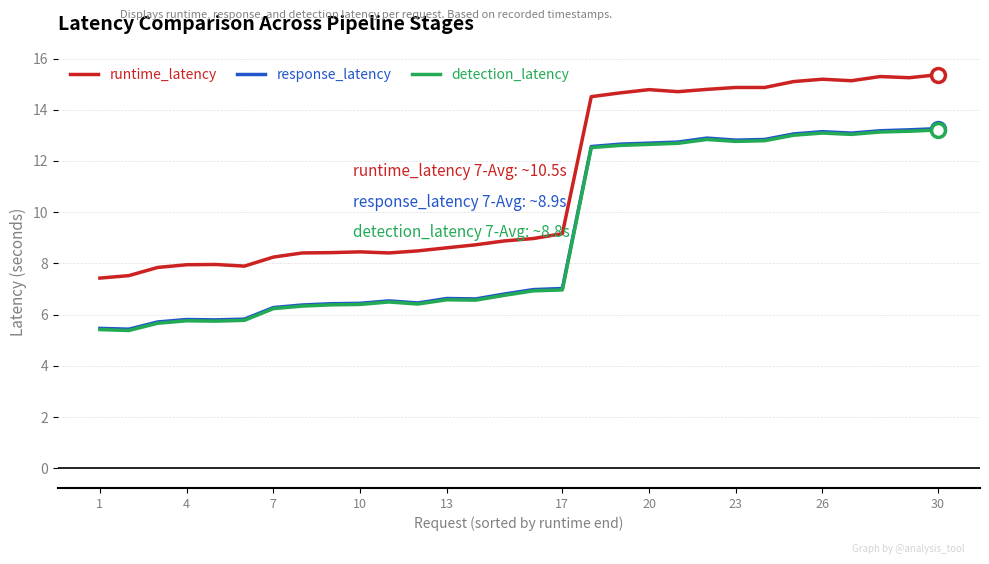

Which series has the largest total across all categories?

runtime_latency